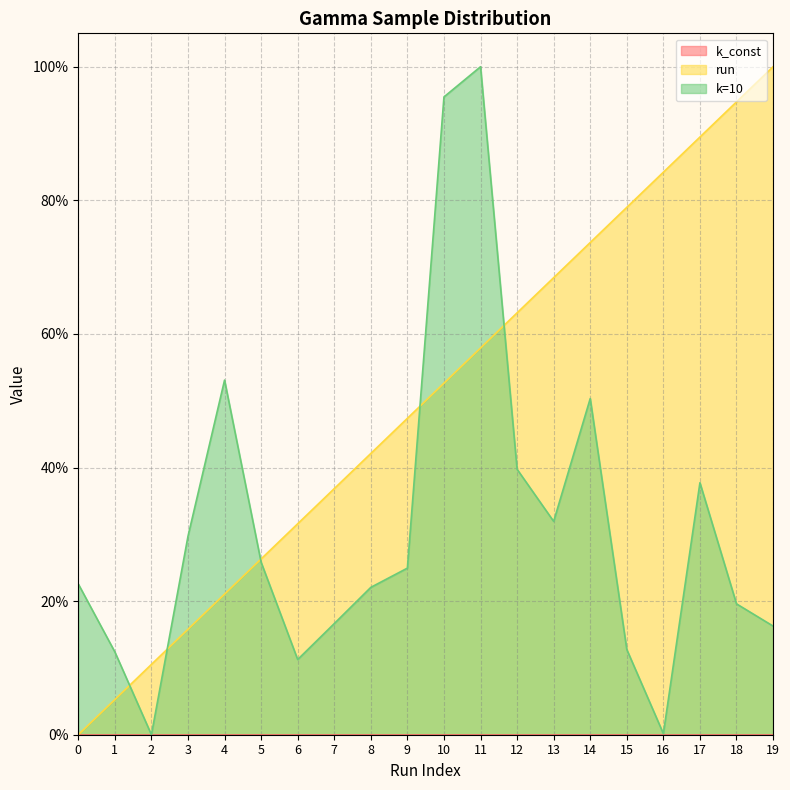

True or false: run has a value of 0.3 at 6.

True